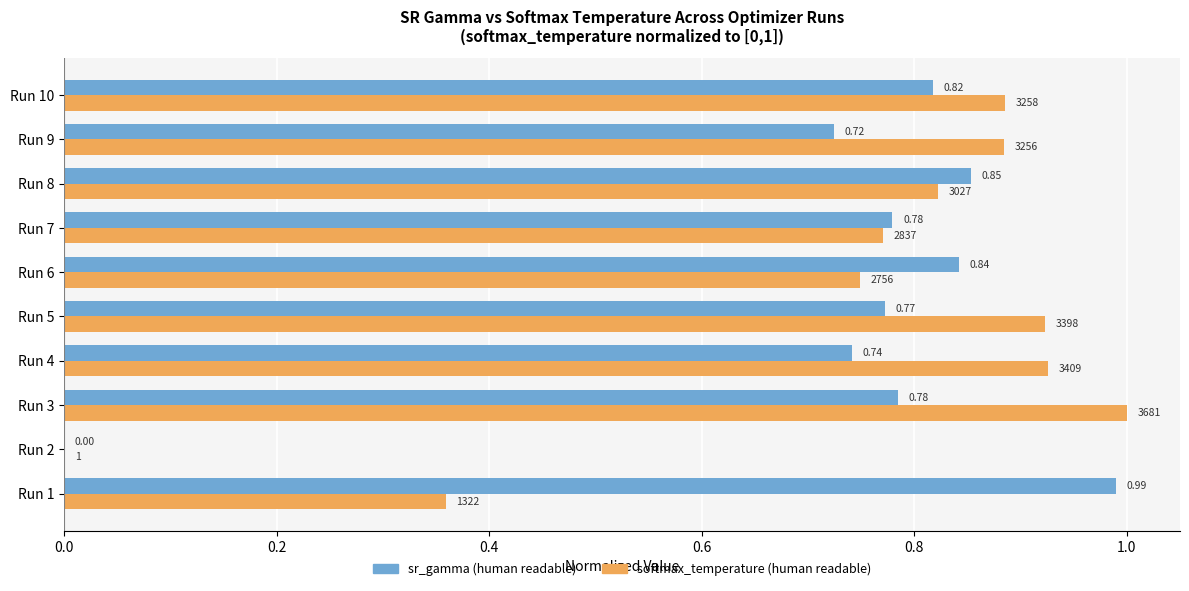

At which category is the sum across all series the highest?

Run 3